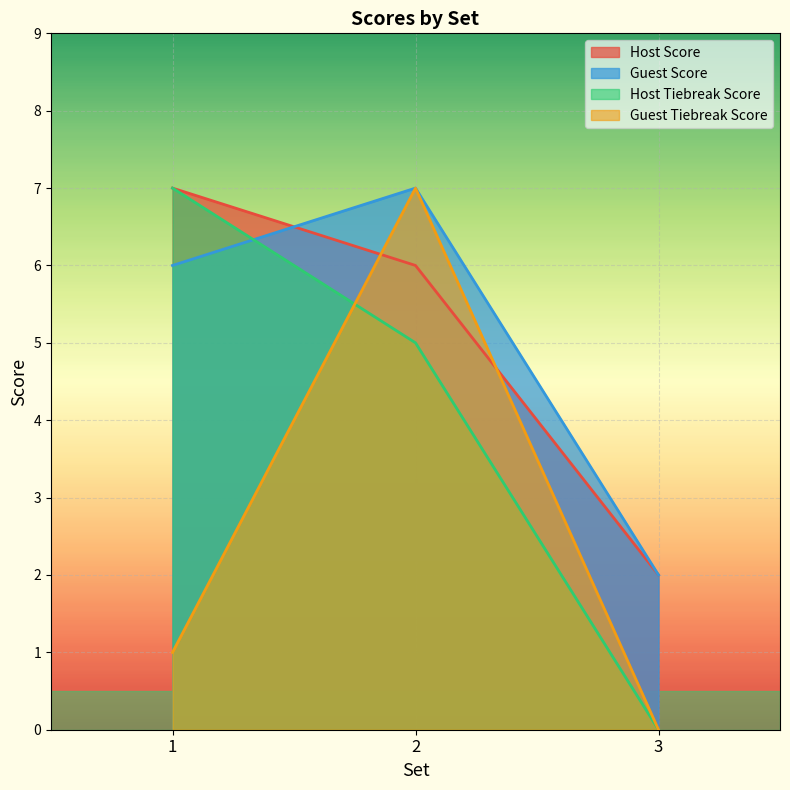

Is it true that Guest Tiebreak Score equals 1 at 1?

True